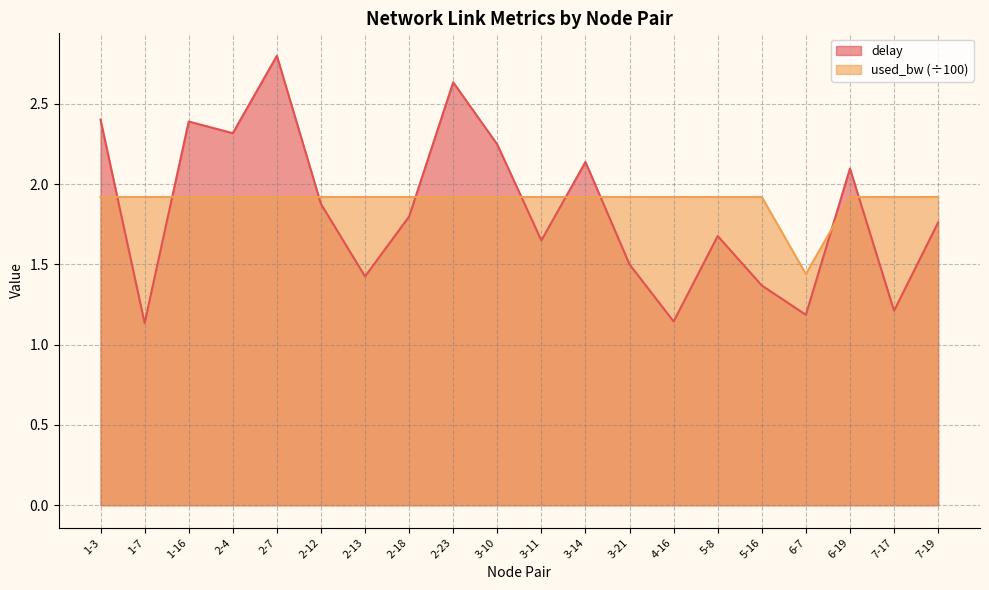

Reading left to right, transcribe all the data shown in this chart.

delay: 2.4	1.1	2.4	2.3	2.8	1.9	1.4	1.8	2.6	2.2	1.6	2.1	1.5	1.1	1.7	1.4	1.2	2.1	1.2	1.8
used_bw: 1.9	1.9	1.9	1.9	1.9	1.9	1.9	1.9	1.9	1.9	1.9	1.9	1.9	1.9	1.9	1.9	1.4	1.9	1.9	1.9